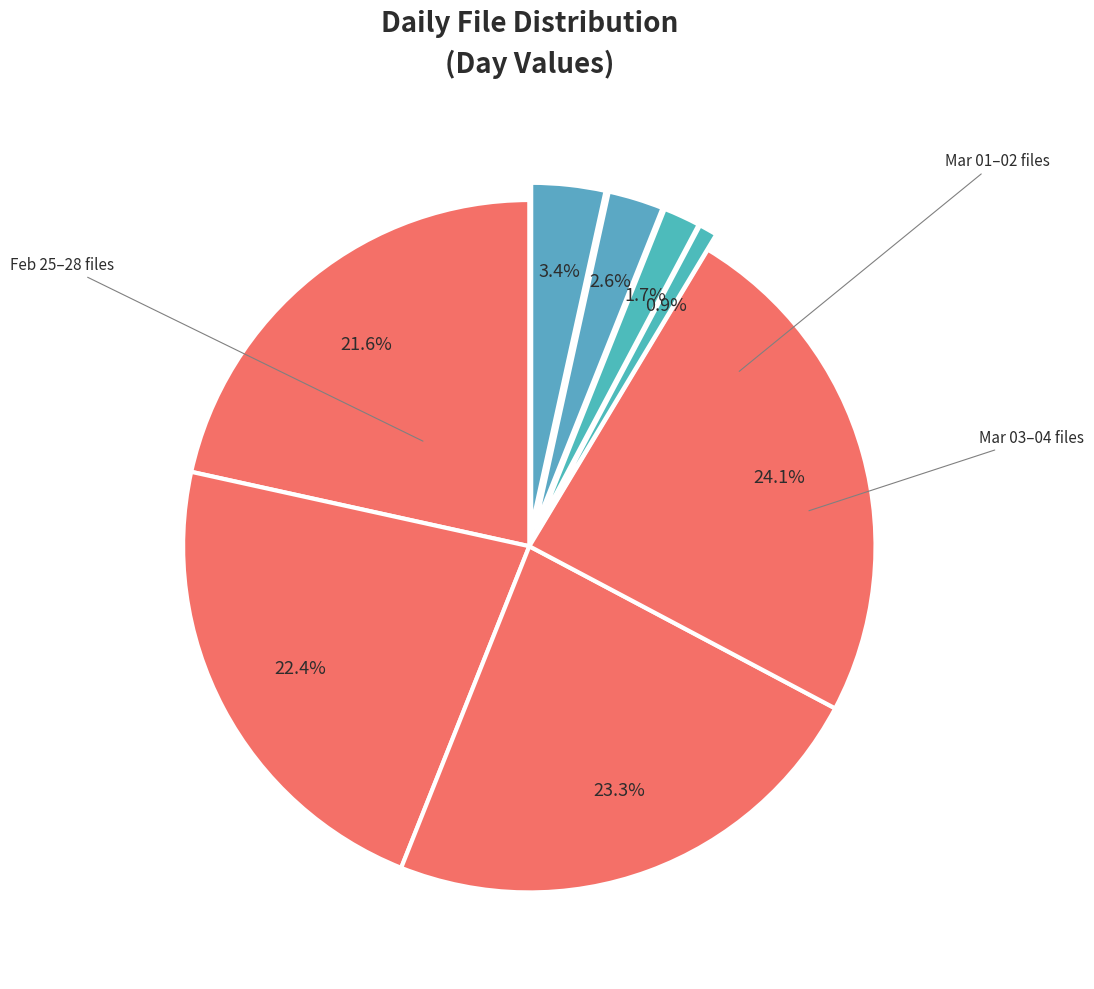

How many slices are in this pie chart?

8